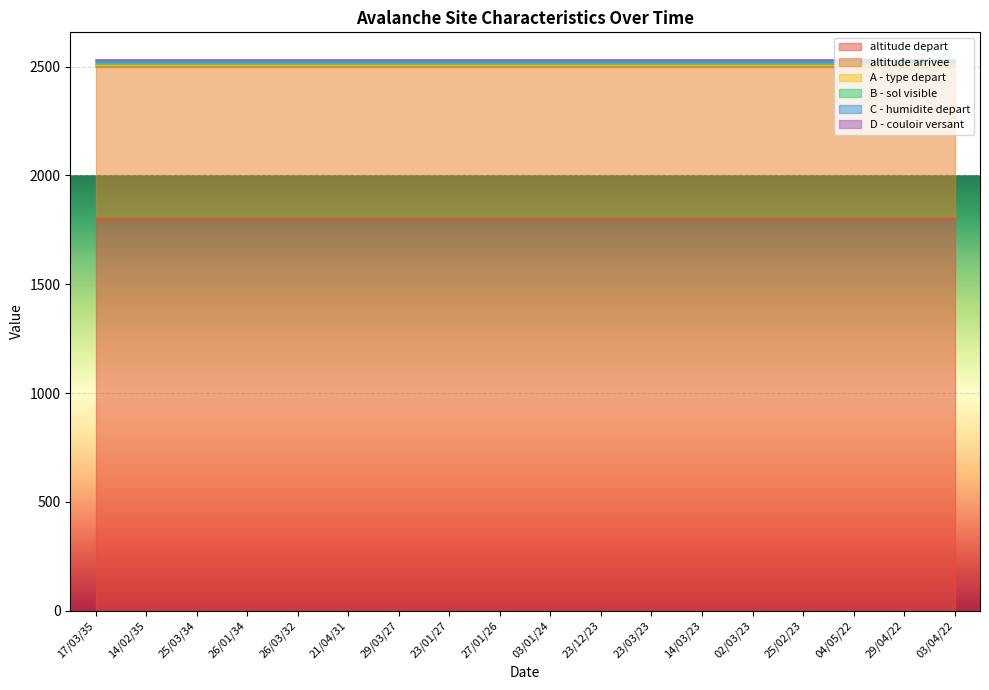

True or false: D - couloir versant and altitude depart intersect in this chart.

False